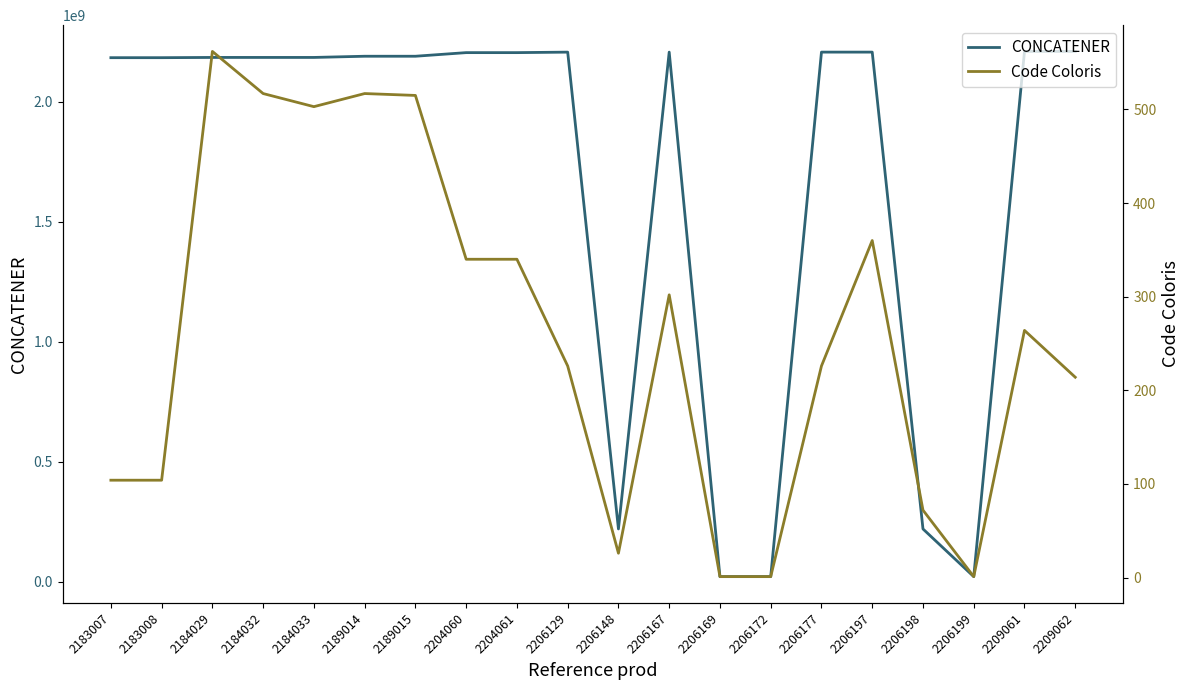

The Code Coloris series shows 1 at 2206172. True or false?

False